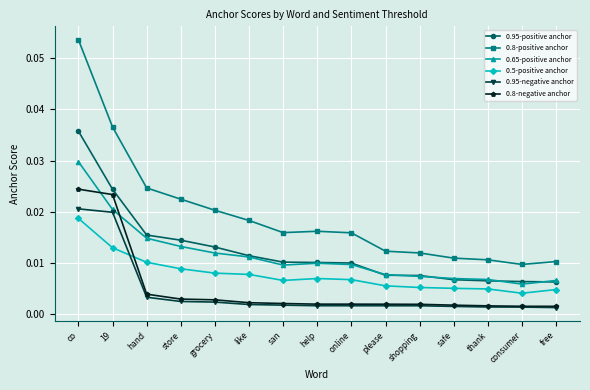

Between which two adjacent categories do 0.5-positive anchor and 0.95-negative anchor first intersect?

19 and hand